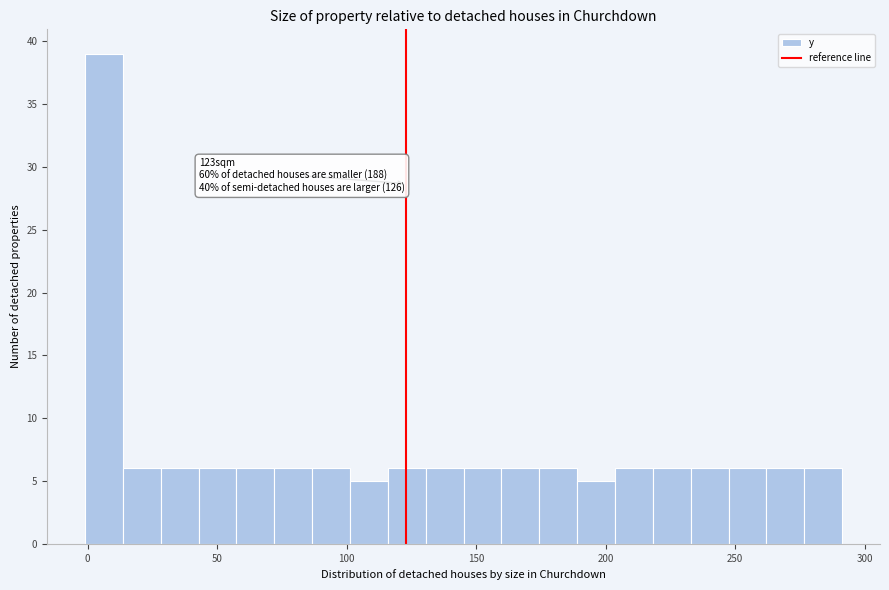

Around what value on the x-axis is the tallest bar? Give the approximate position of its centre, as read against the axis.

5